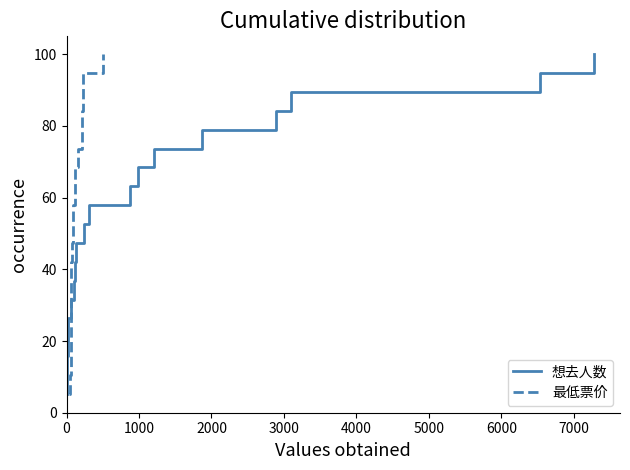

What is the maximum value for 最低票价?

100.0